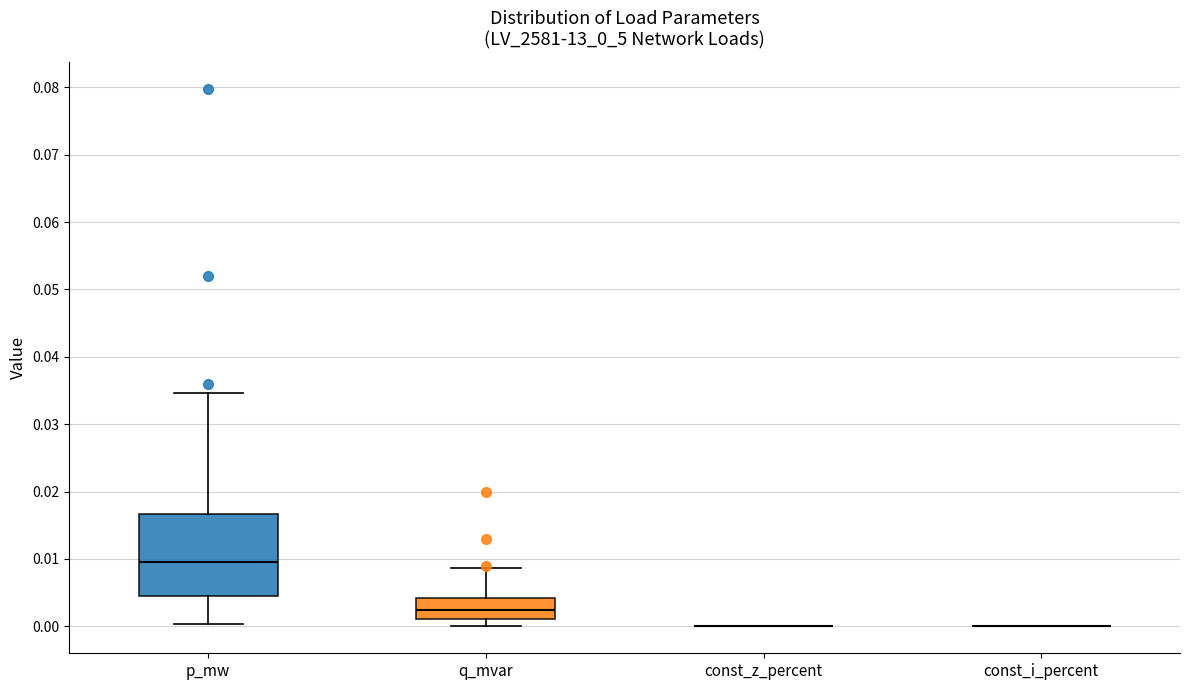

Where does the median line of the box for q_mvar sit on the y-axis? The values are not printed on the chart, so give them approximately, as read against the axis.

0.002